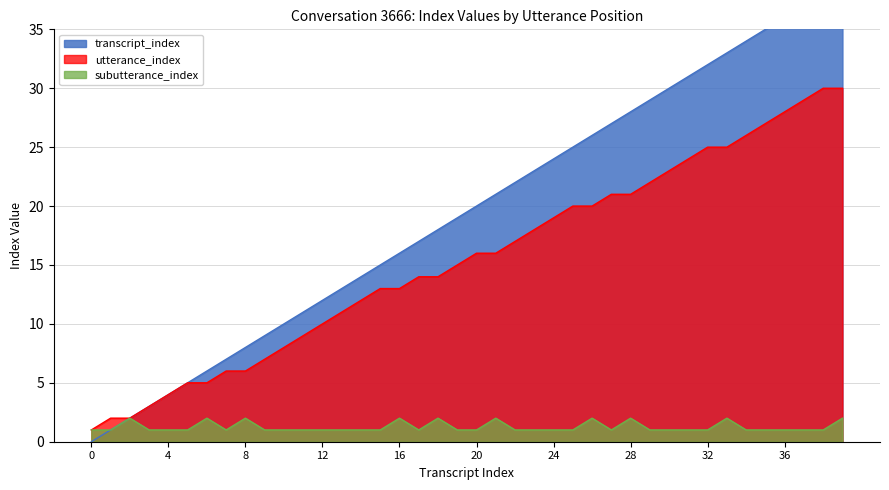

How many lines are shown in the chart?

3